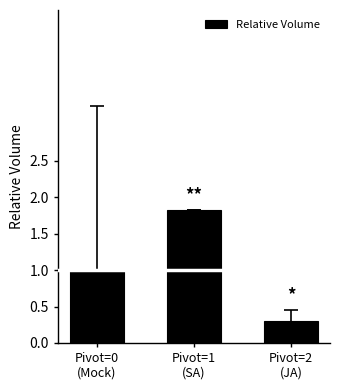

What is the difference between the maximum and second lowest values?

0.8